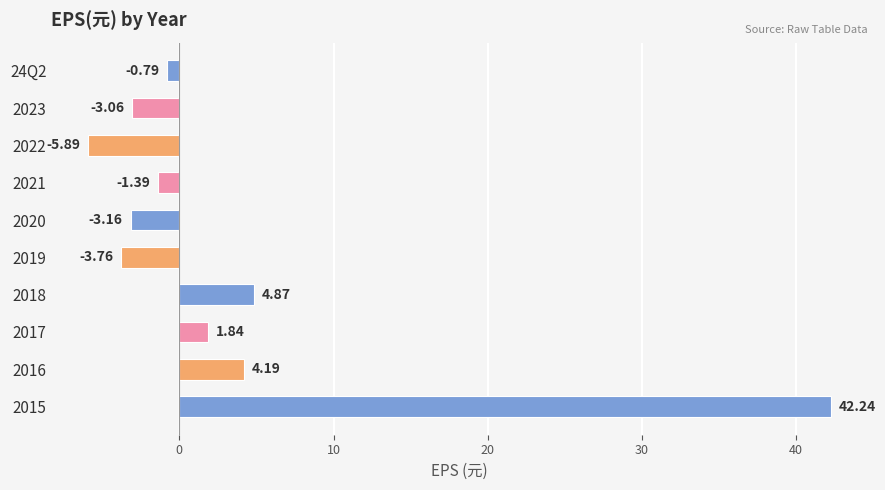

Rank the categories by value from highest to lowest.

2015, 2018, 2016, 2017, 24Q2, 2021, 2023, 2020, 2019, 2022